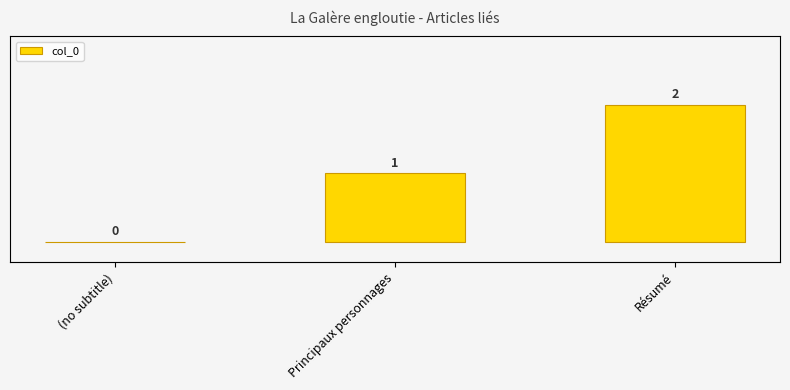

Is it true that the value at (no subtitle) is 1?

False